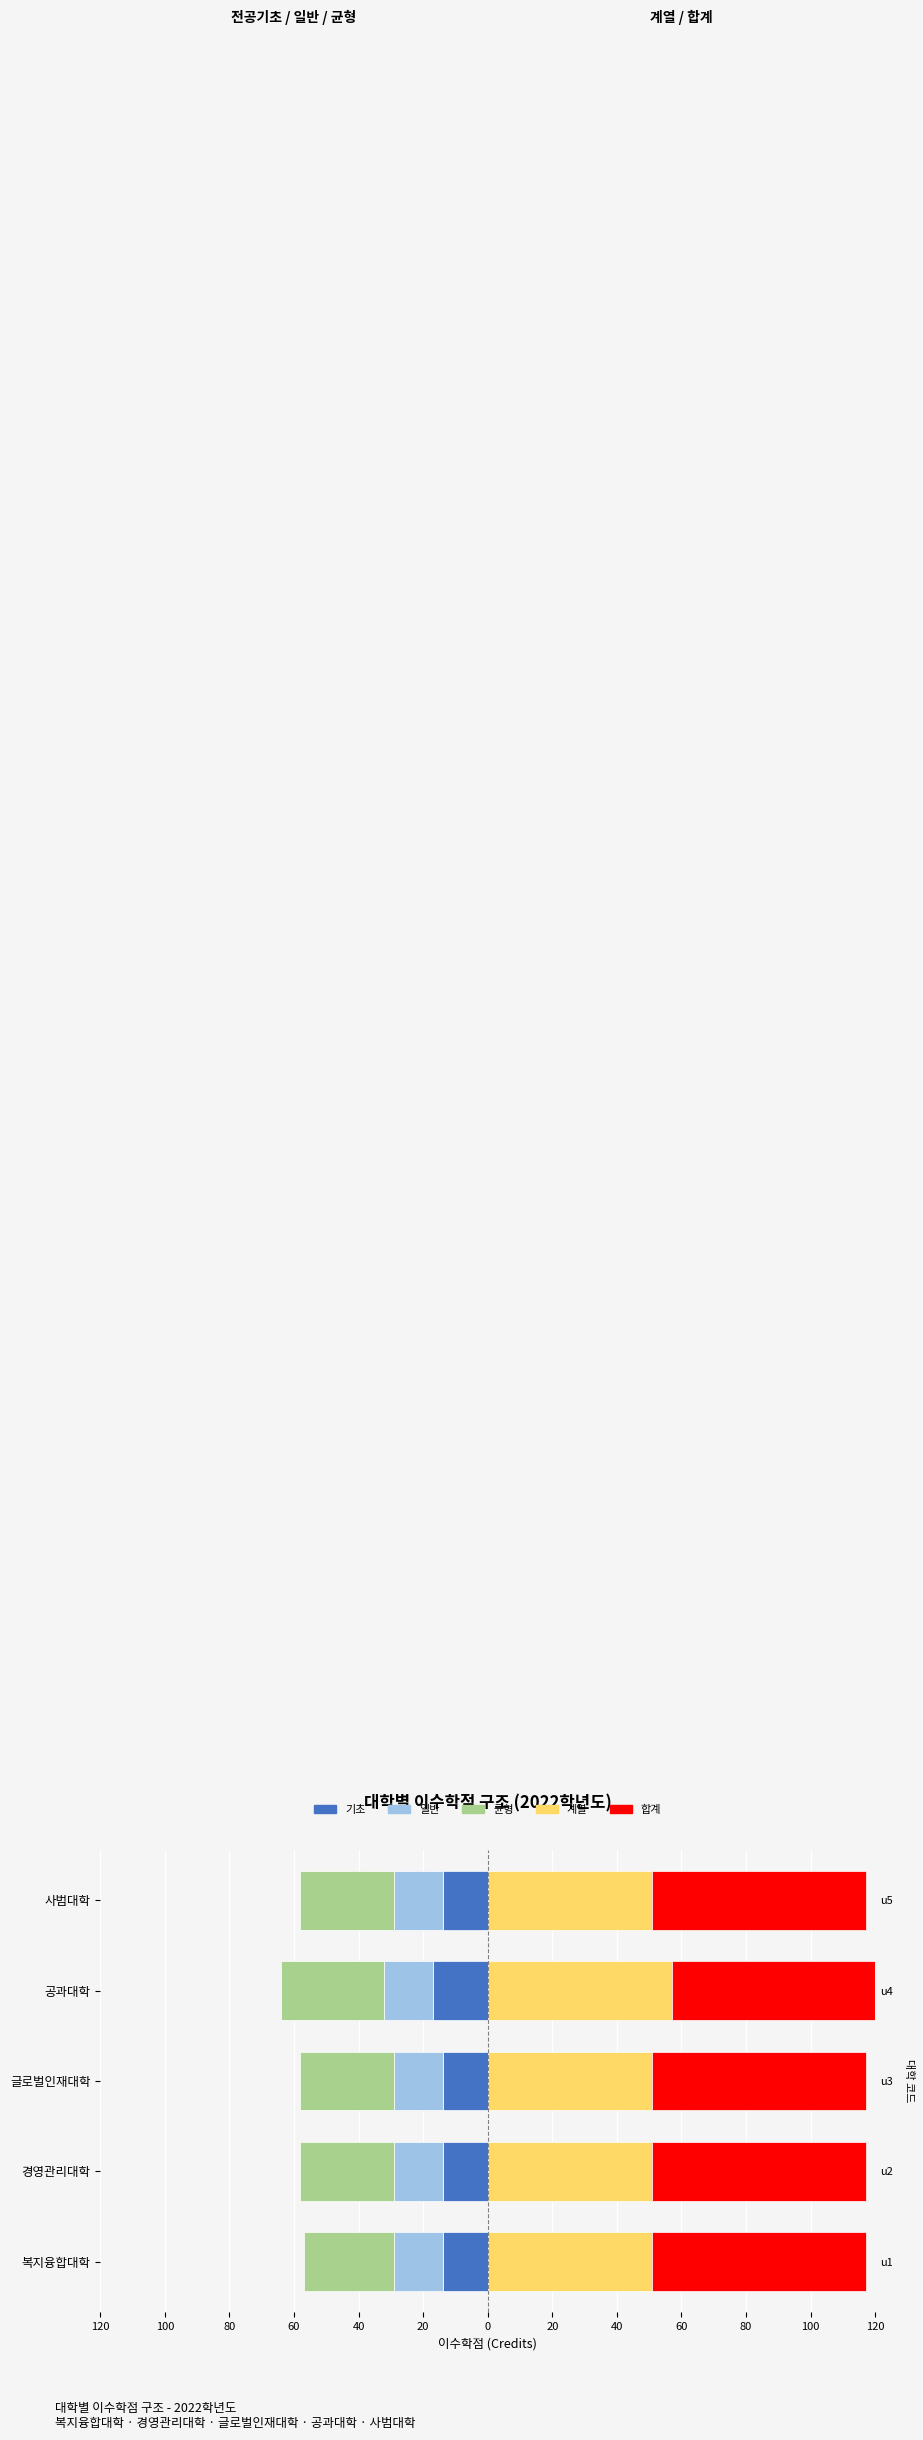

What are all the series names shown in the legend?

기초, 일반, 균형, 계열, 합계